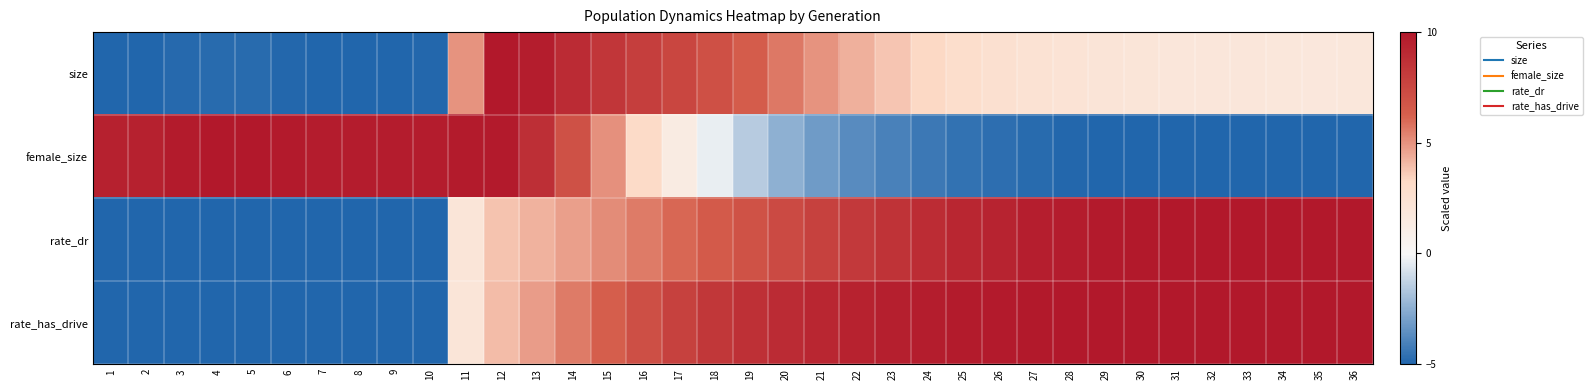

What is the total value across all series at 12?

27.7